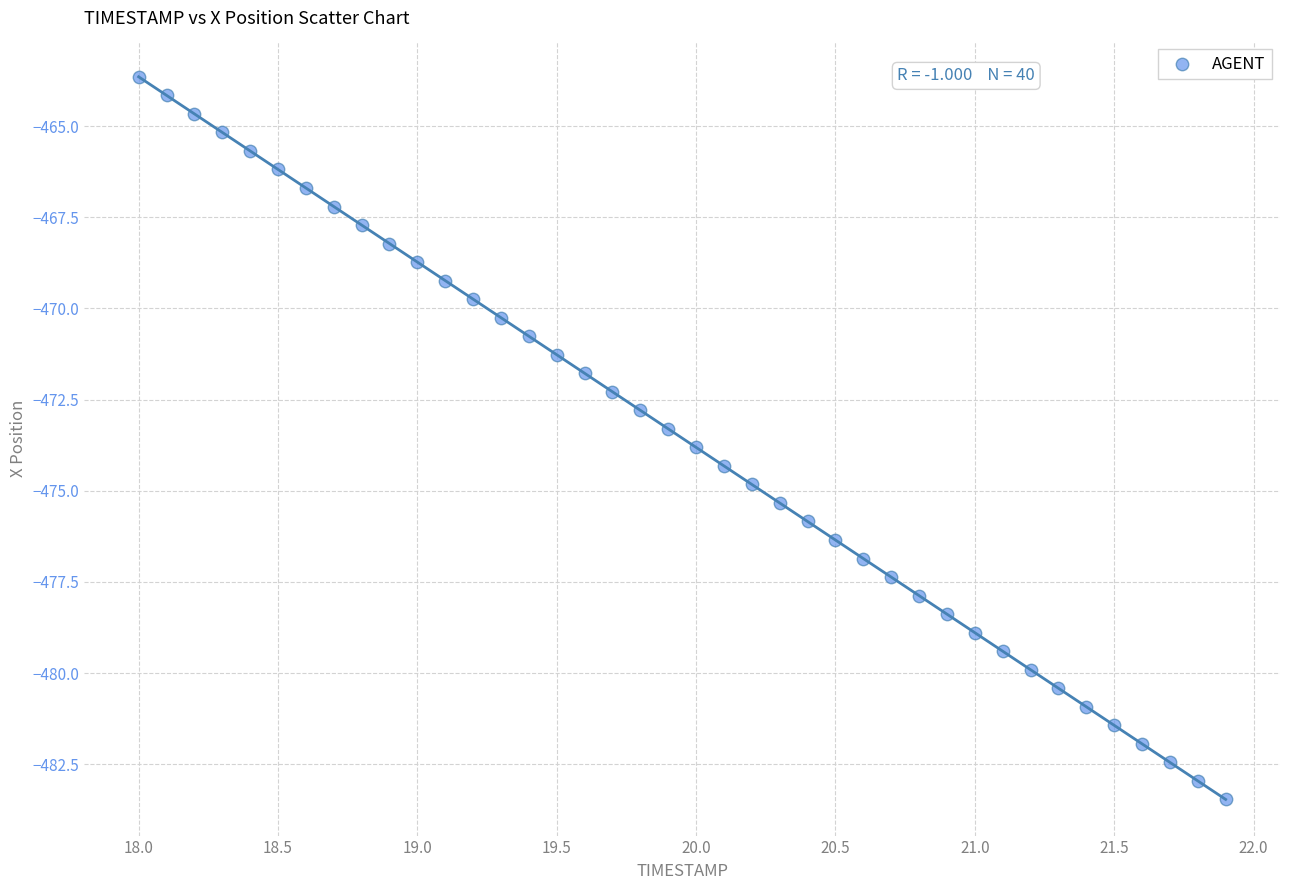

What is the range of Y values (max minus min)?

19.8